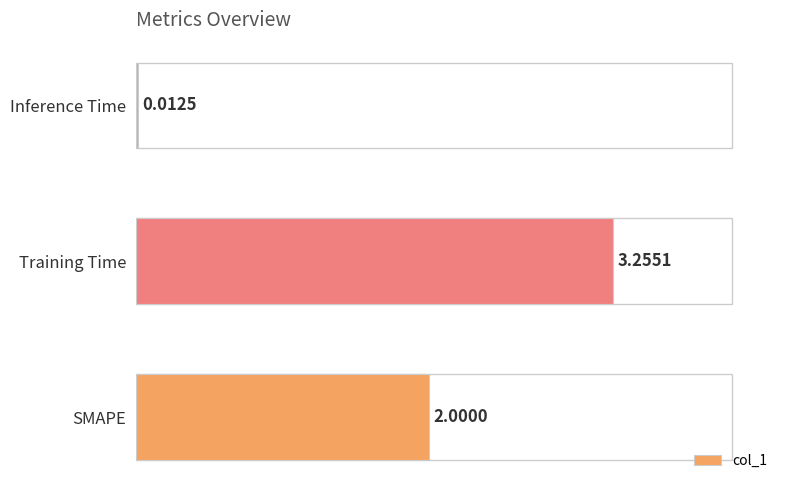

Which category has the highest value across all series?

Training Time